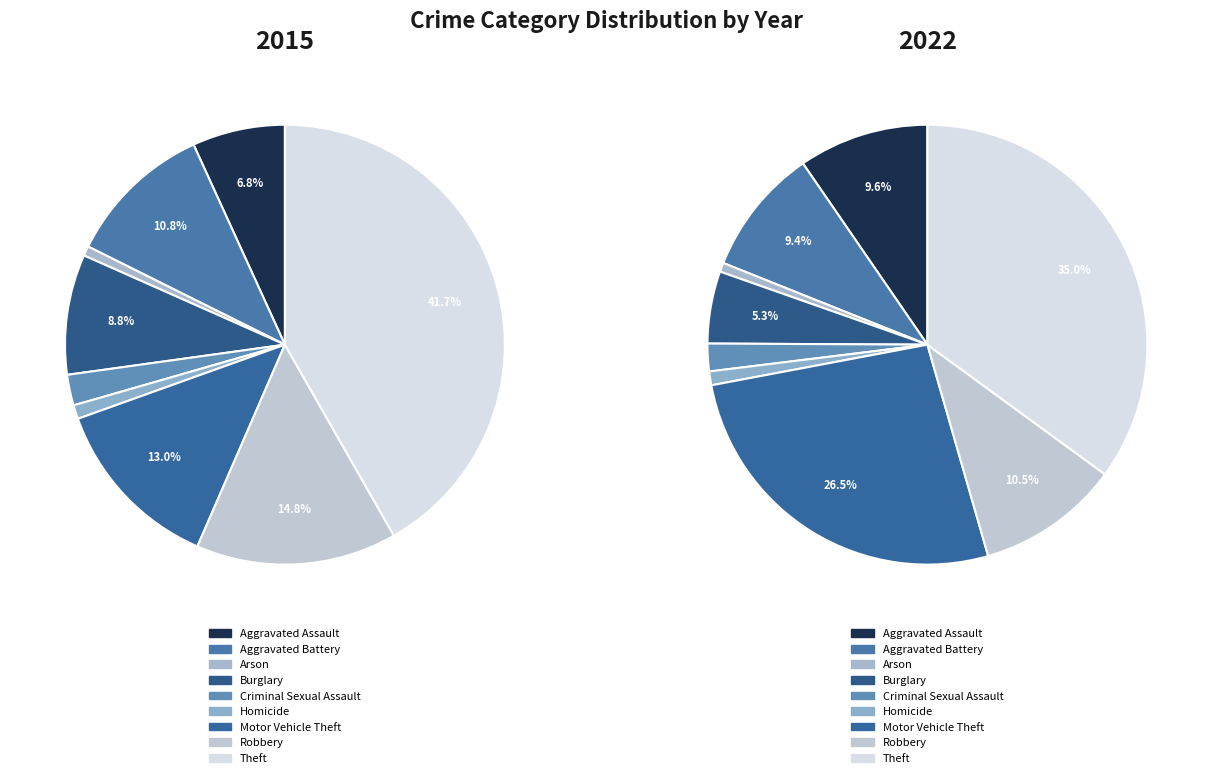

Rank the series at Arson from lowest to highest value.

2022, 2015